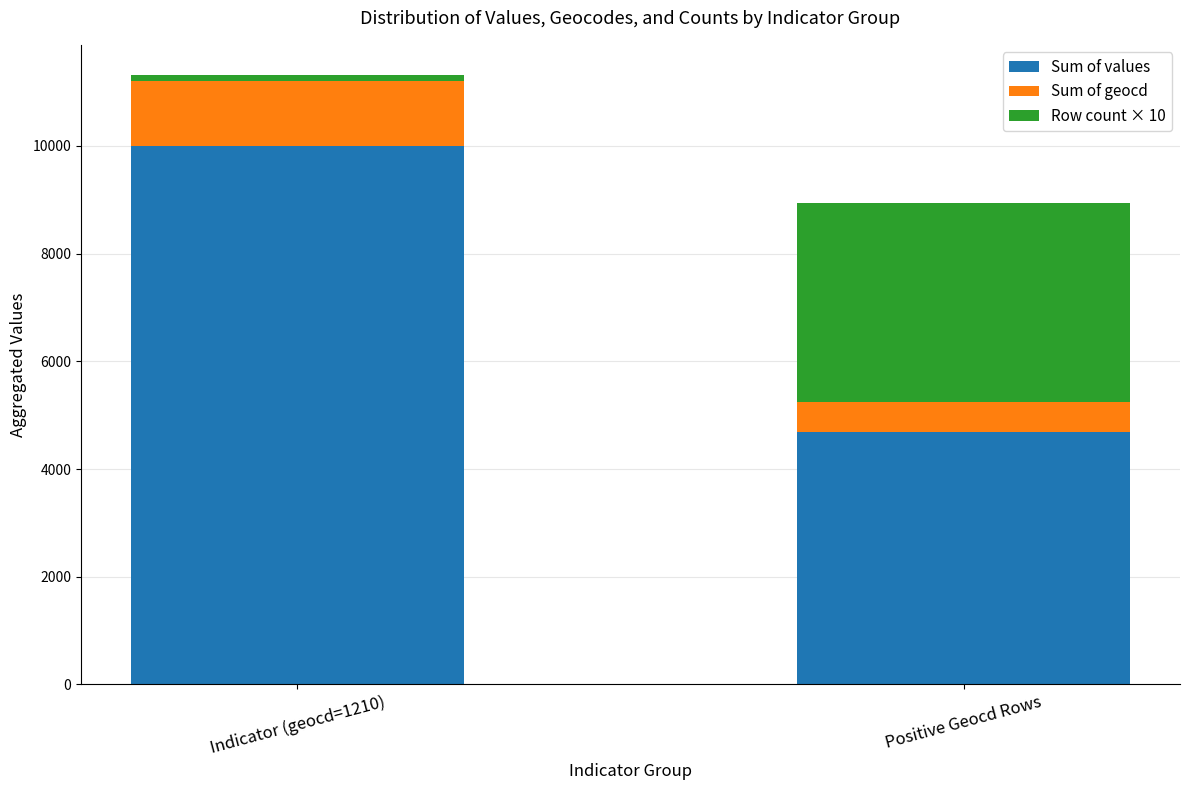

At which category is the sum across all series the highest?

Indicator (geocd=1210)